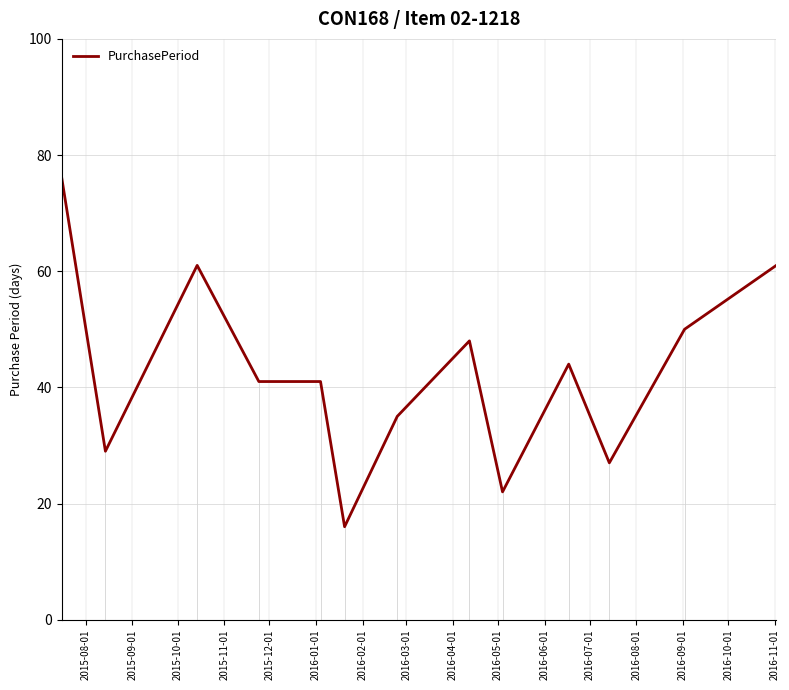

What is the maximum value shown in the chart?

76